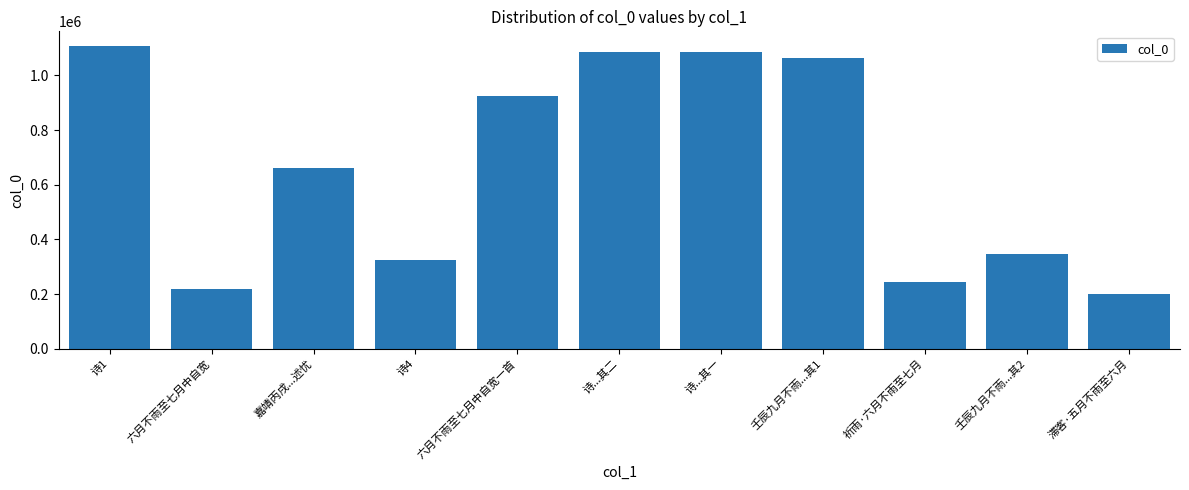

What is the value of the 11th bar from the left?

200588